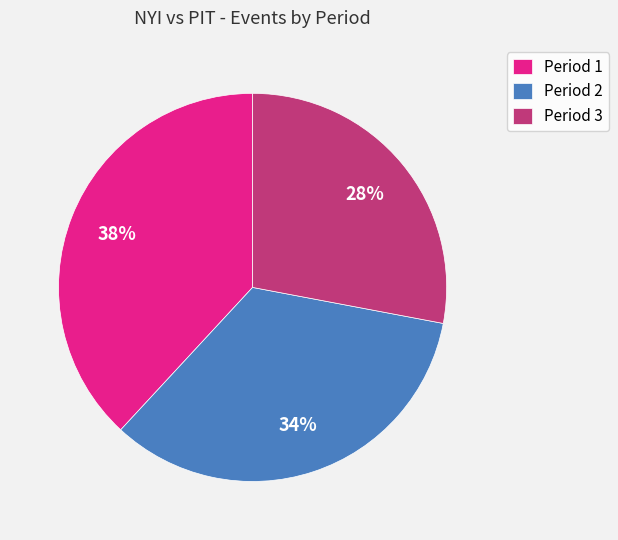

To the nearest percent, what is the combined percentage of Period 2 and Period 3?

62%